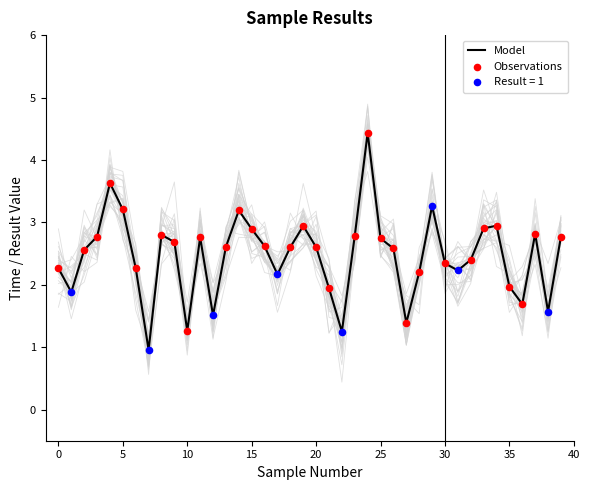

What is the ratio of the value at 26 to the value at 32?

1.1